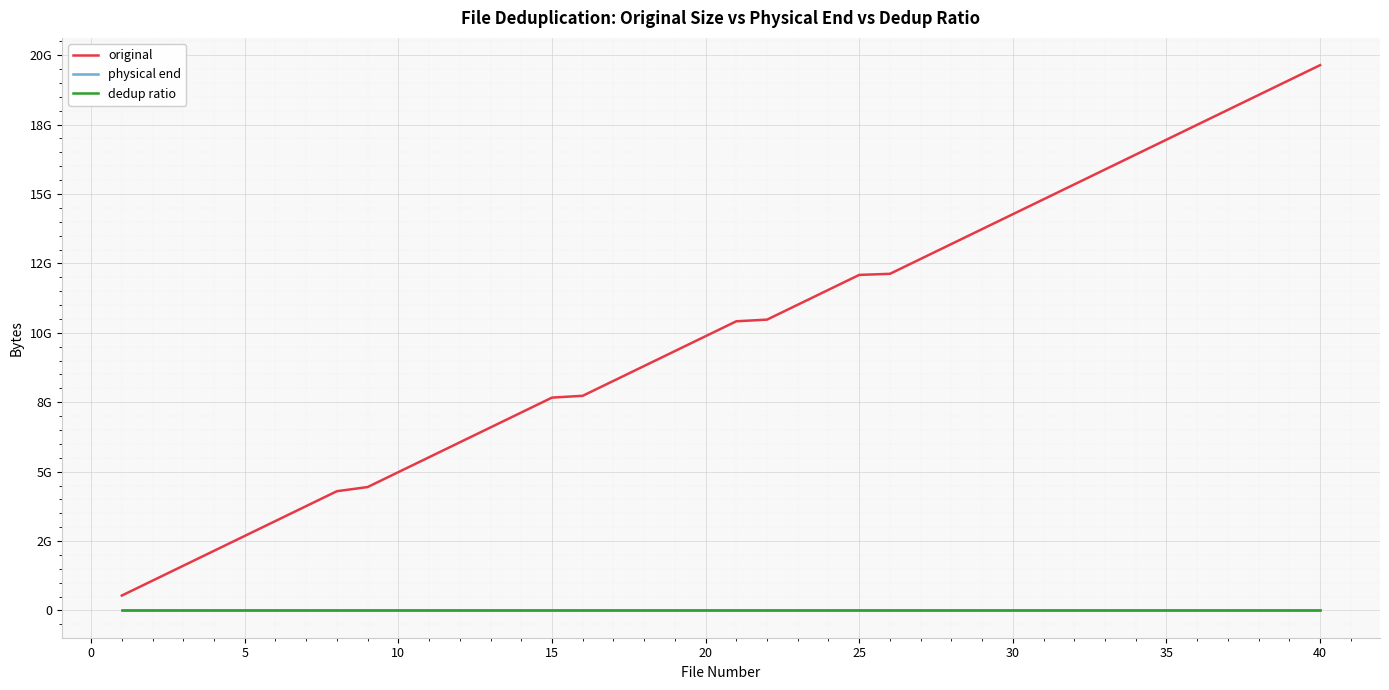

List the series in order of their peak value, highest first.

original, physical end, dedup ratio